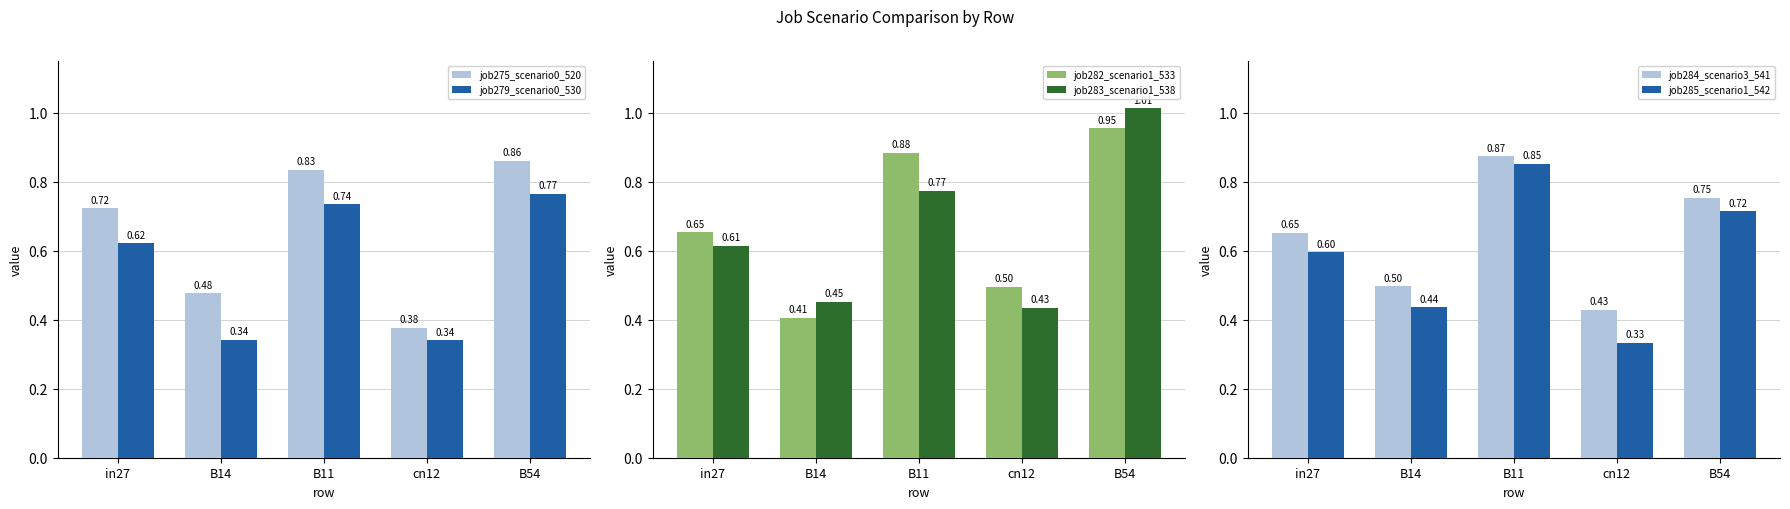

What is the difference between the highest and lowest values at B11?

0.1